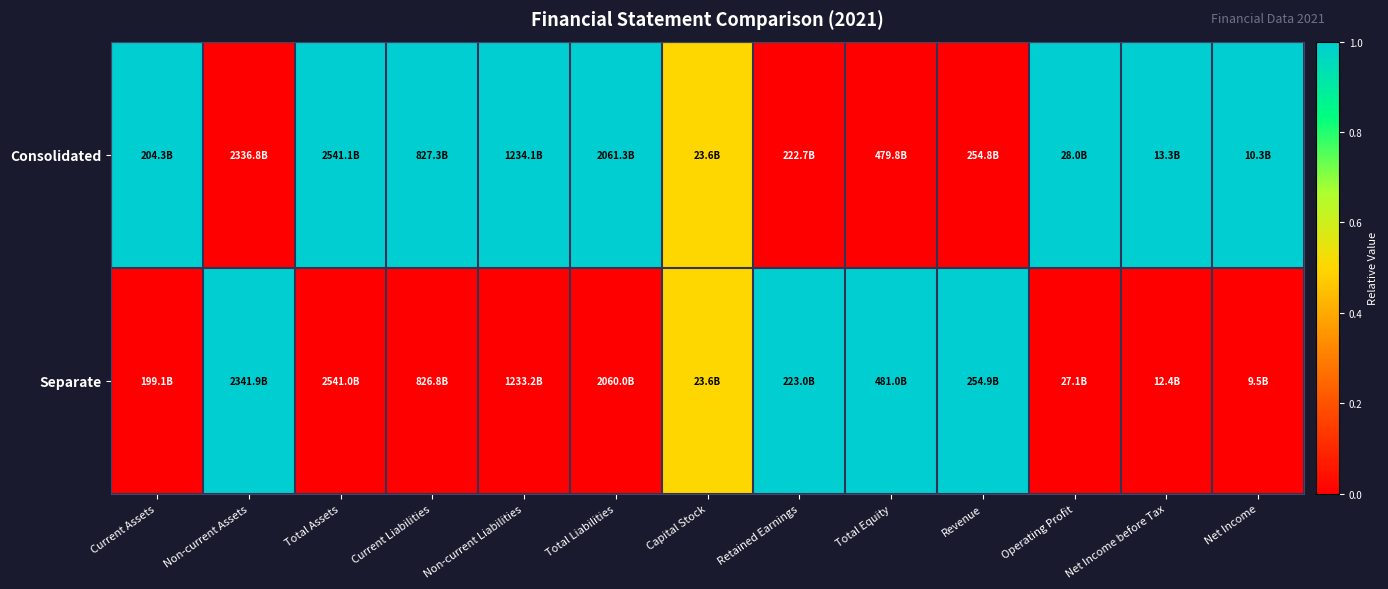

At Current Assets, list the series in order from largest to smallest.

Consolidated, Separate